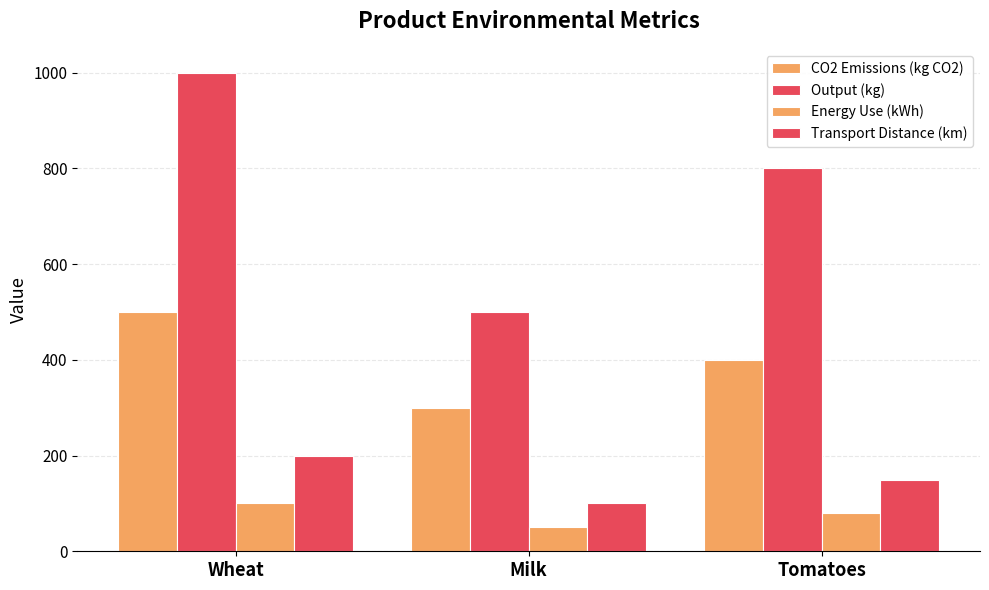

Are the bars horizontal?

No